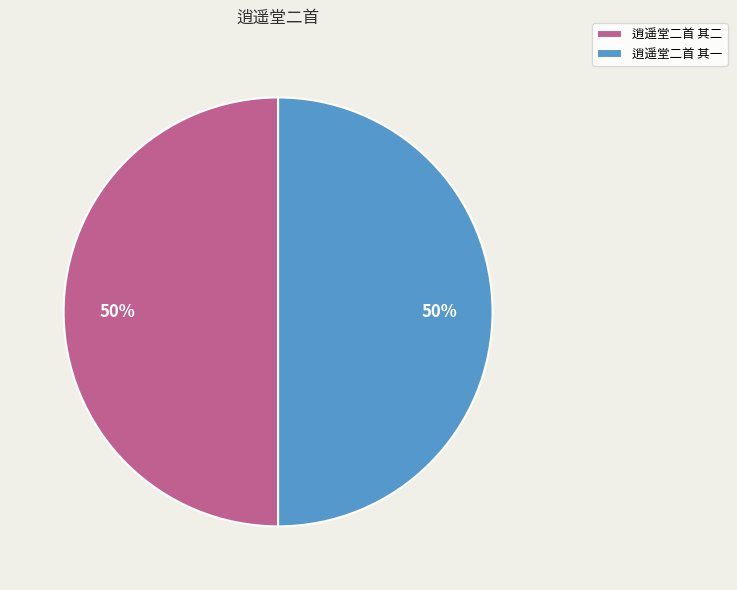

Approximately how many times larger is the value at 逍遥堂二首 其一 compared to 逍遥堂二首 其二?

1.0